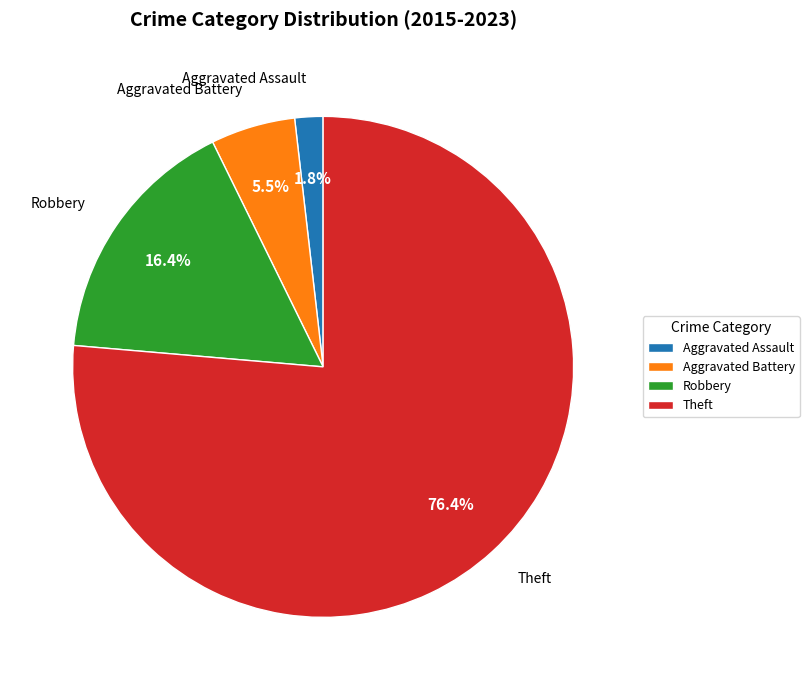

Does Aggravated Battery represent more than half of the total?

No